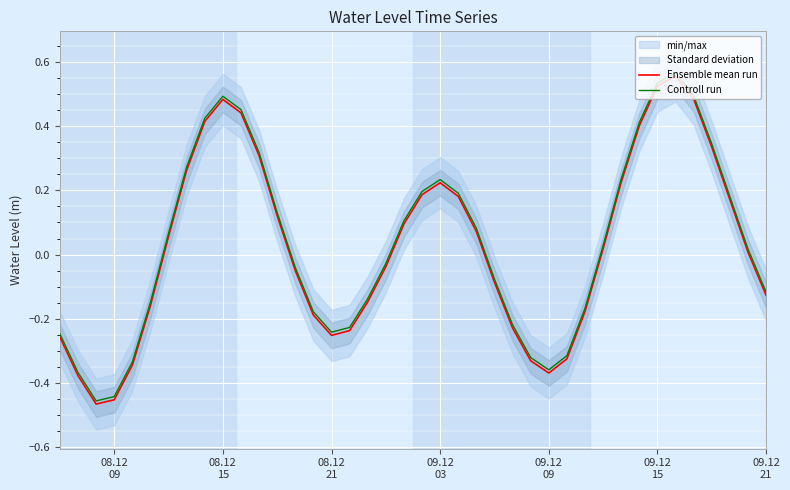

What is the difference between the second highest and second lowest values in the Controll run series?

1.0